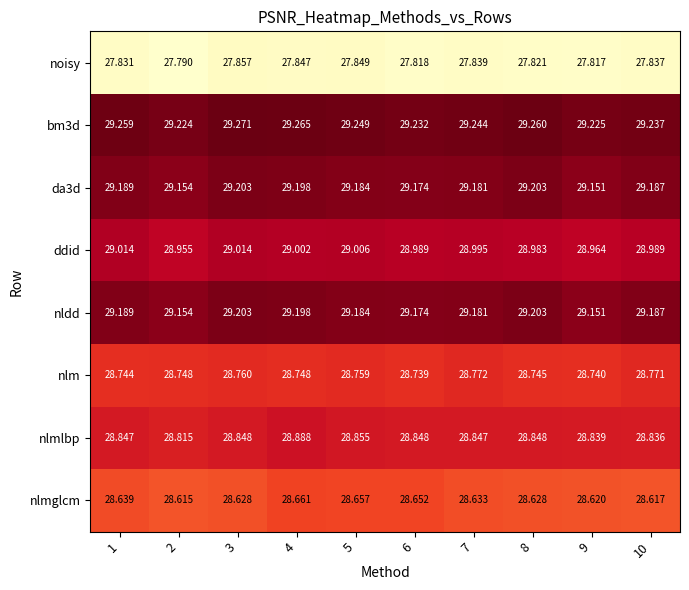

Is the value of bm3d at 10 greater than the value of nldd at 4?

Yes